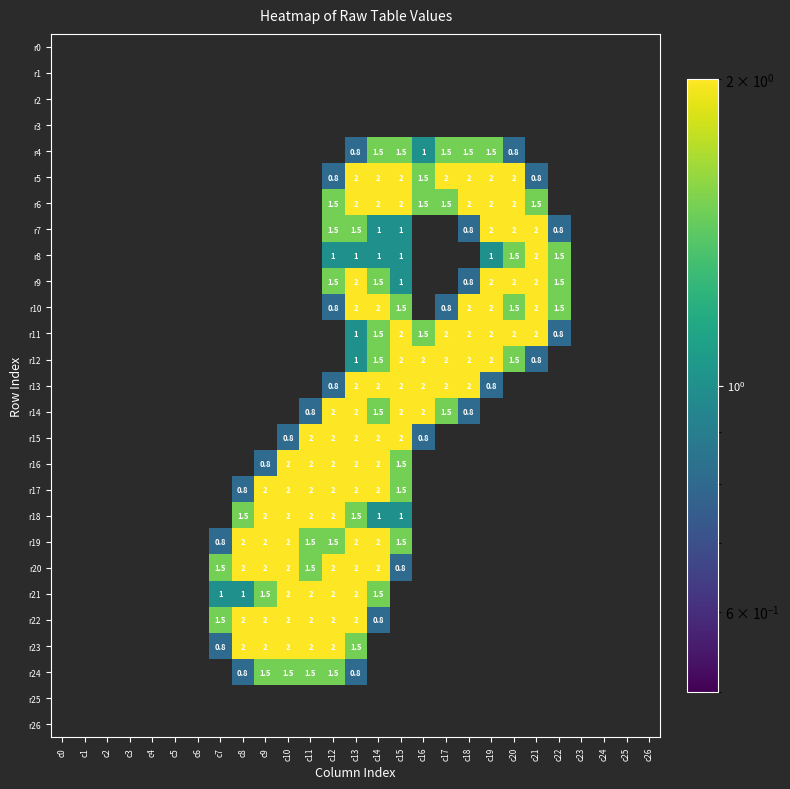

How many distinct data groups are displayed?

27